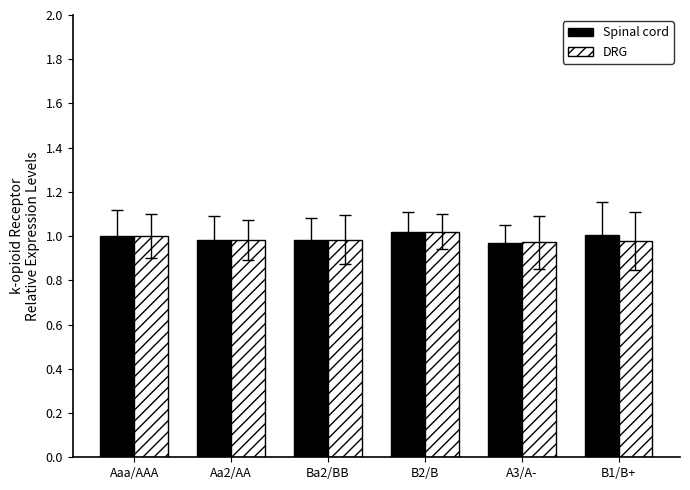

The Spinal cord series shows 1.0 at Ba2/BB. True or false?

True